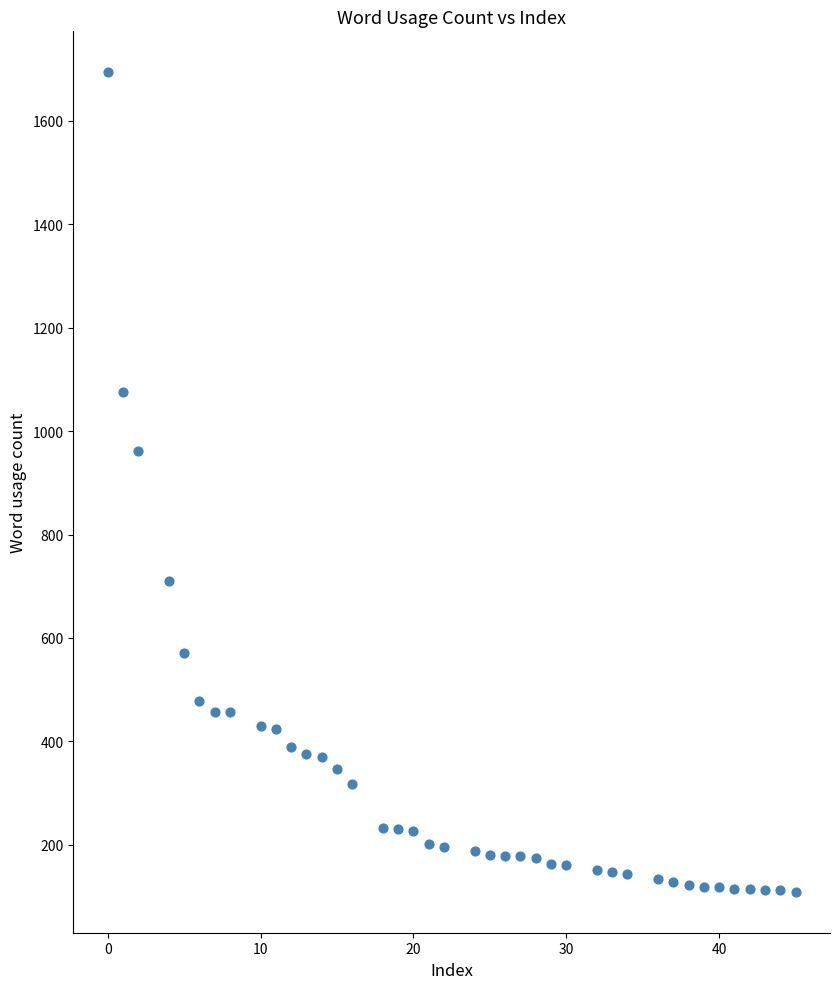

What is the range of Y values (max minus min)?

1585